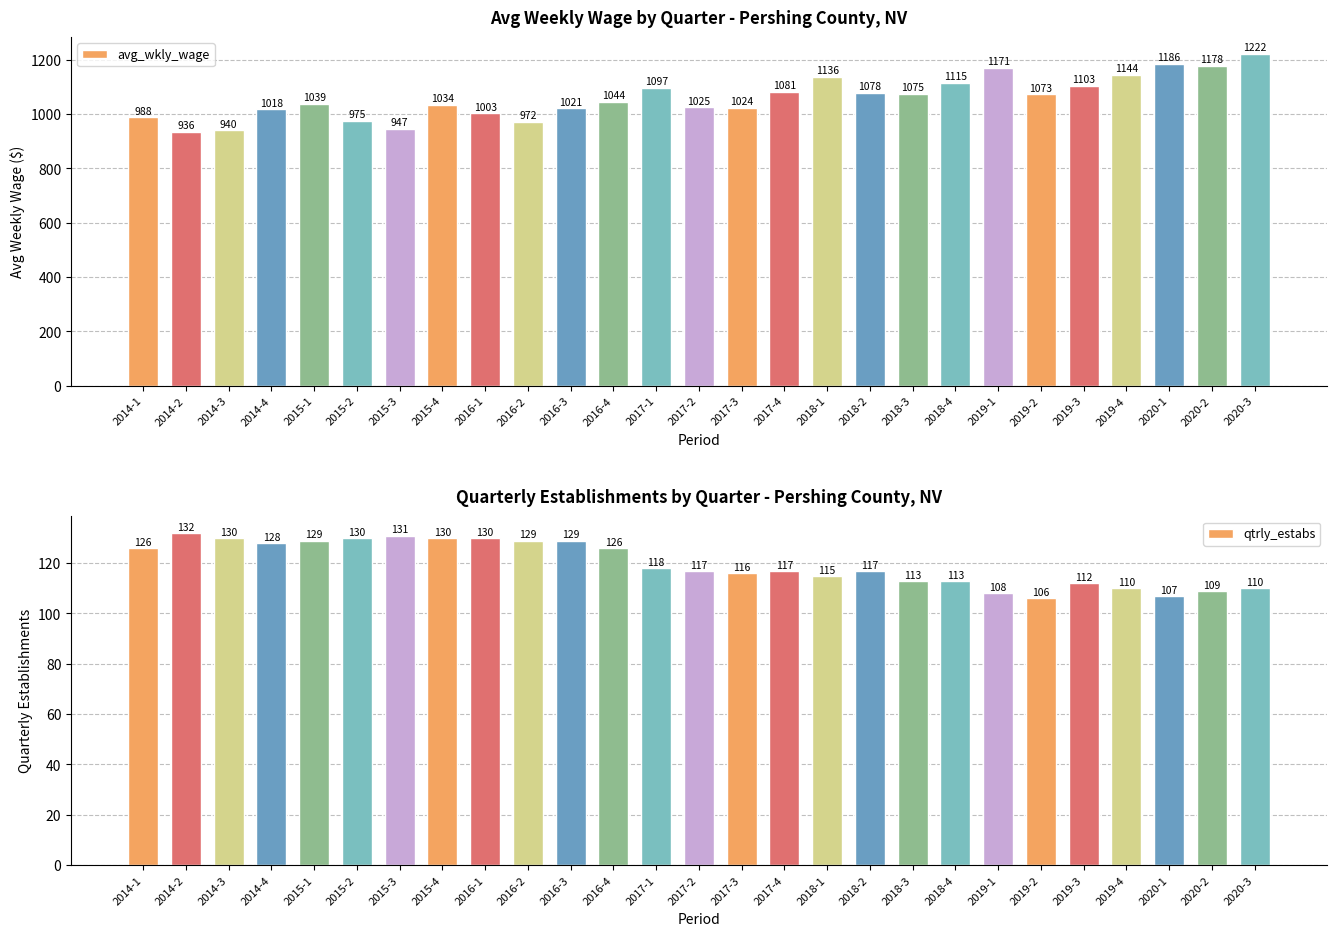

Does the chart contain stacked bars?

No